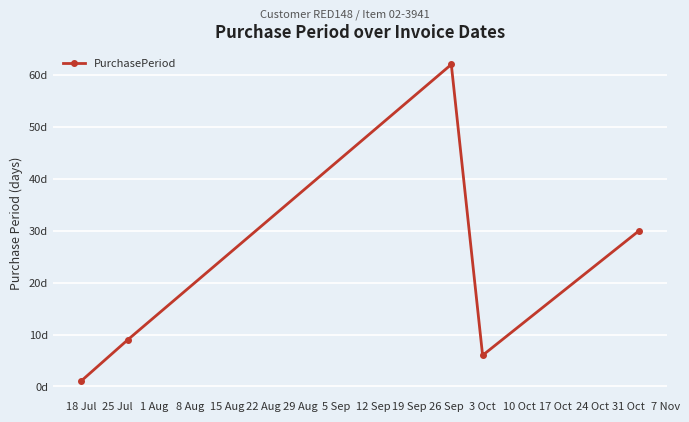

Is this an area chart (filled region under the line)?

No